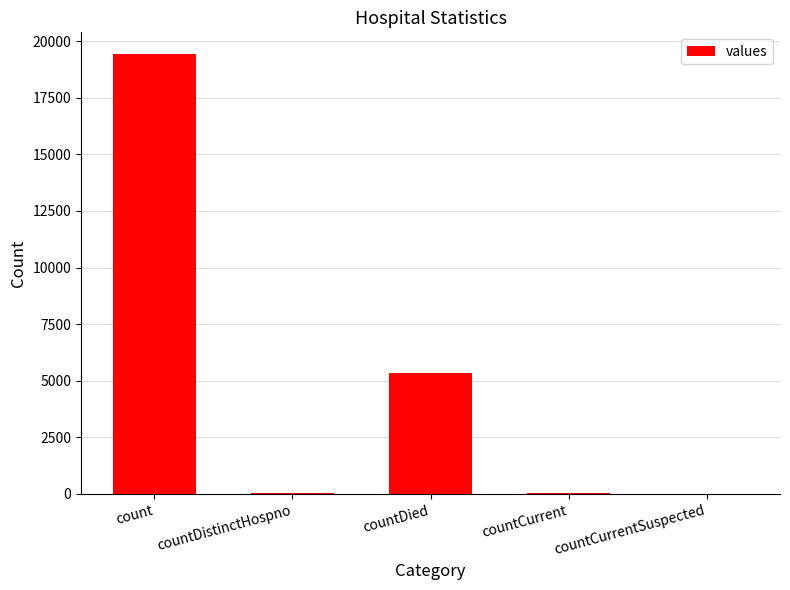

What is the ratio of the value at count to the value at countDistinctHospno?

511.1